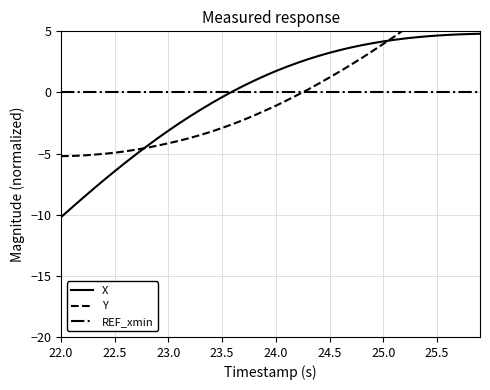

How many lines are shown in the chart?

3